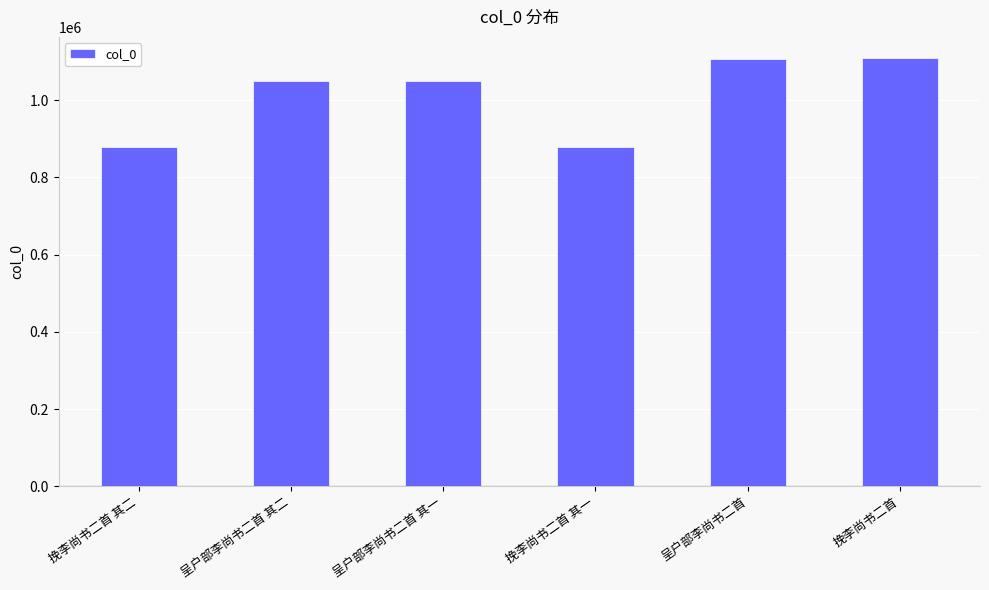

True or false: the data shows 877461 at 挽李尚书二首 其二.

True